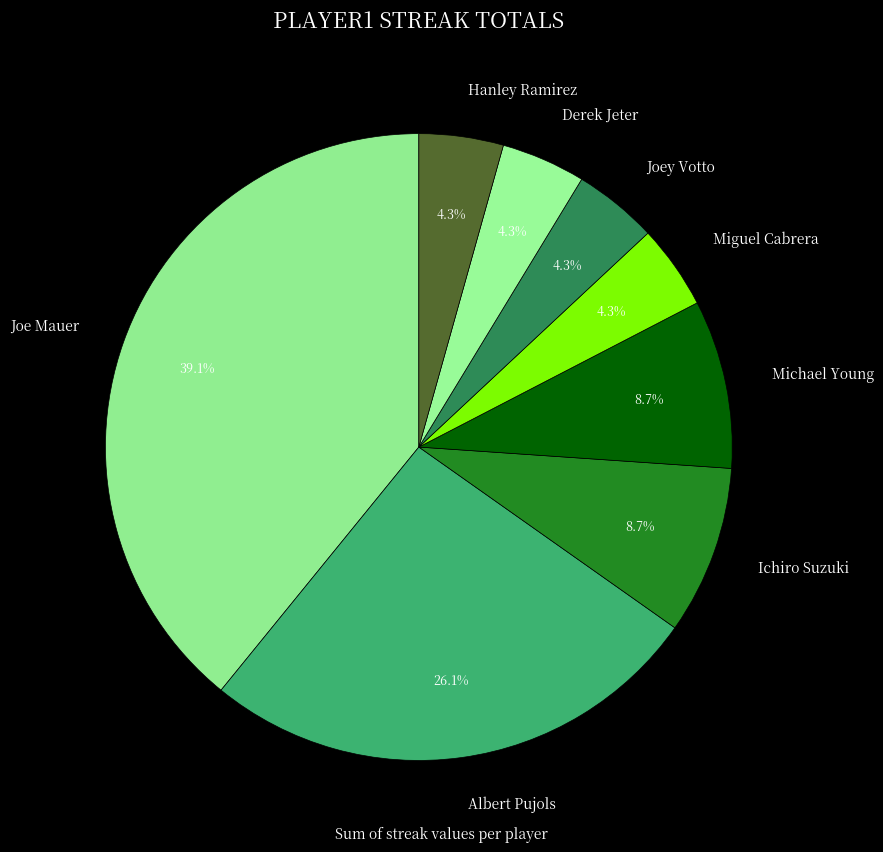

True or false: Ichiro Suzuki accounts for 9% of the total.

True